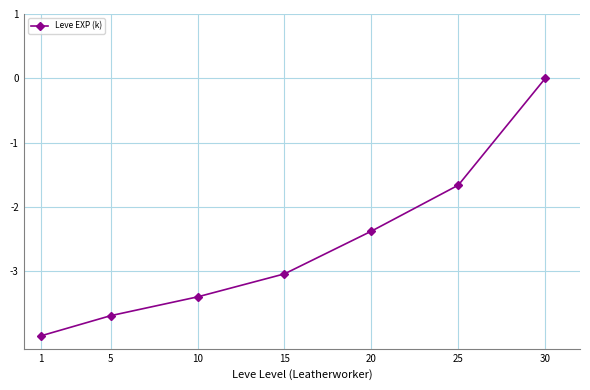

Rank the categories by value from highest to lowest.

30, 25, 20, 15, 10, 5, 1